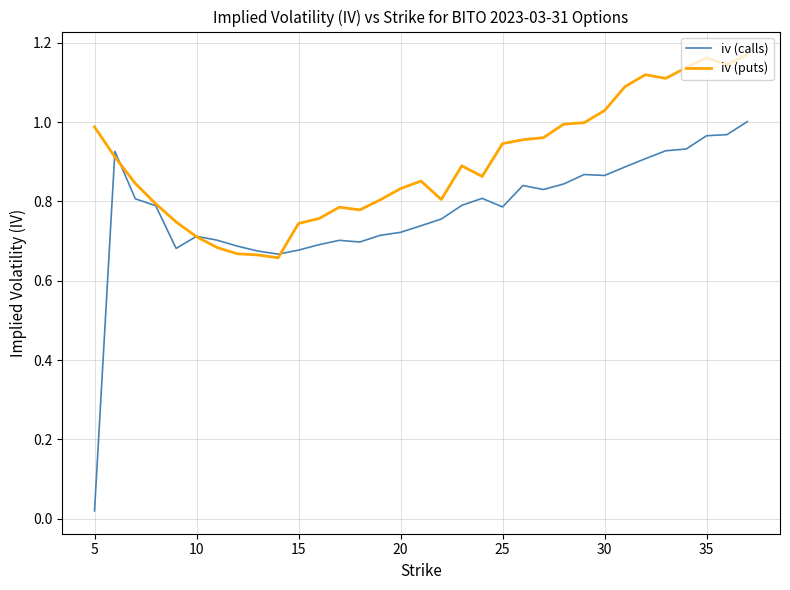

Rank the series by their maximum value, from highest to lowest.

iv (puts), iv (calls)